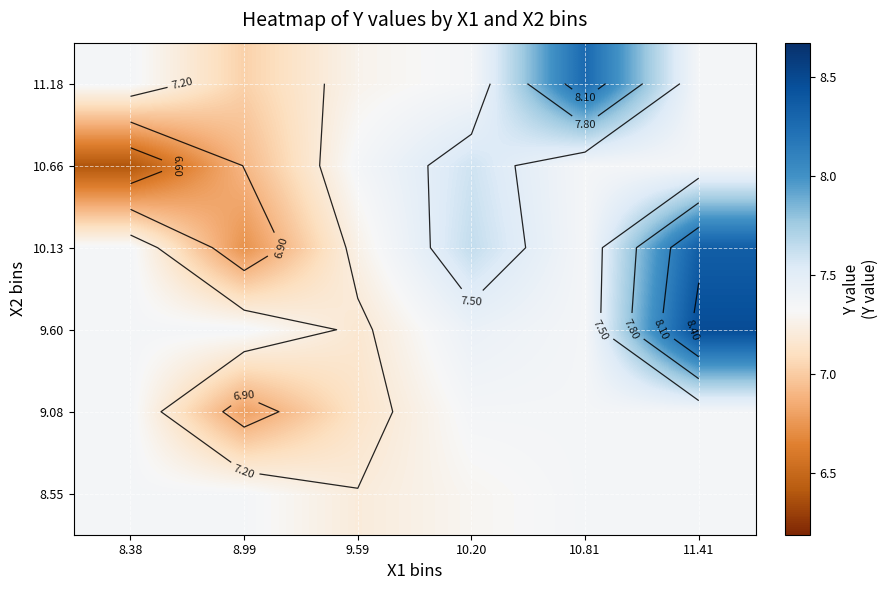

What is the difference between the highest and lowest values at 9.59?

0.2